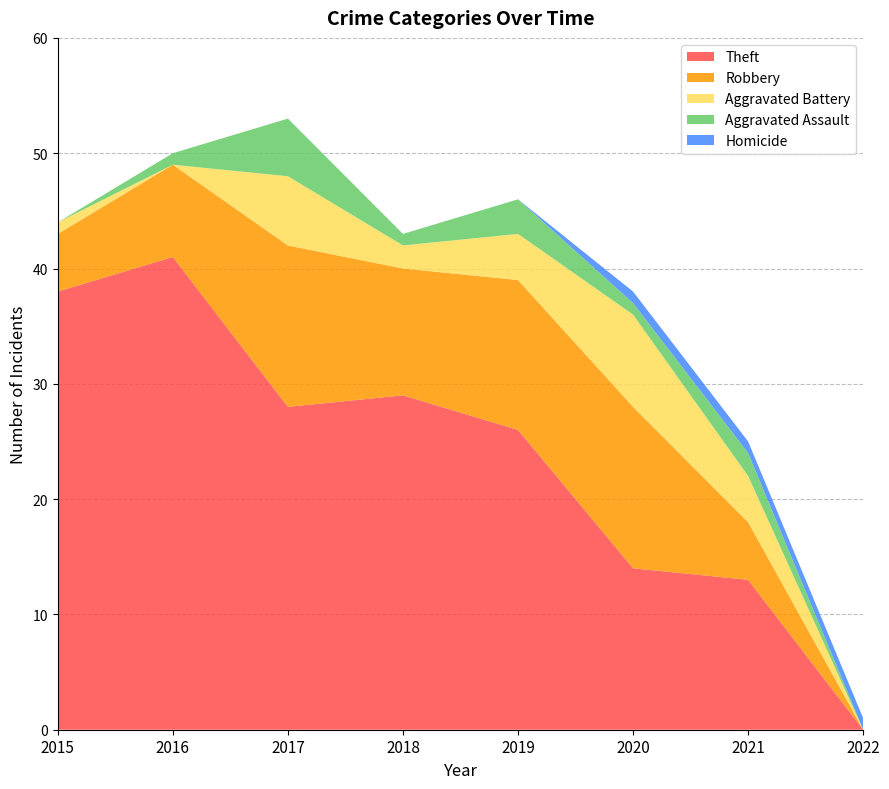

Reading left to right, what are all the values shown in this chart?

Theft: 2015=38	2016=41	2017=28	2018=29	2019=26	2020=14	2021=13	2022=0
Robbery: 2015=5	2016=8	2017=14	2018=11	2019=13	2020=14	2021=5	2022=0
Aggravated Battery: 2015=1	2016=0	2017=6	2018=2	2019=4	2020=8	2021=4	2022=0
Aggravated Assault: 2015=0	2016=1	2017=5	2018=1	2019=3	2020=1	2021=2	2022=0
Homicide: 2015=0	2016=0	2017=0	2018=0	2019=0	2020=1	2021=1	2022=1